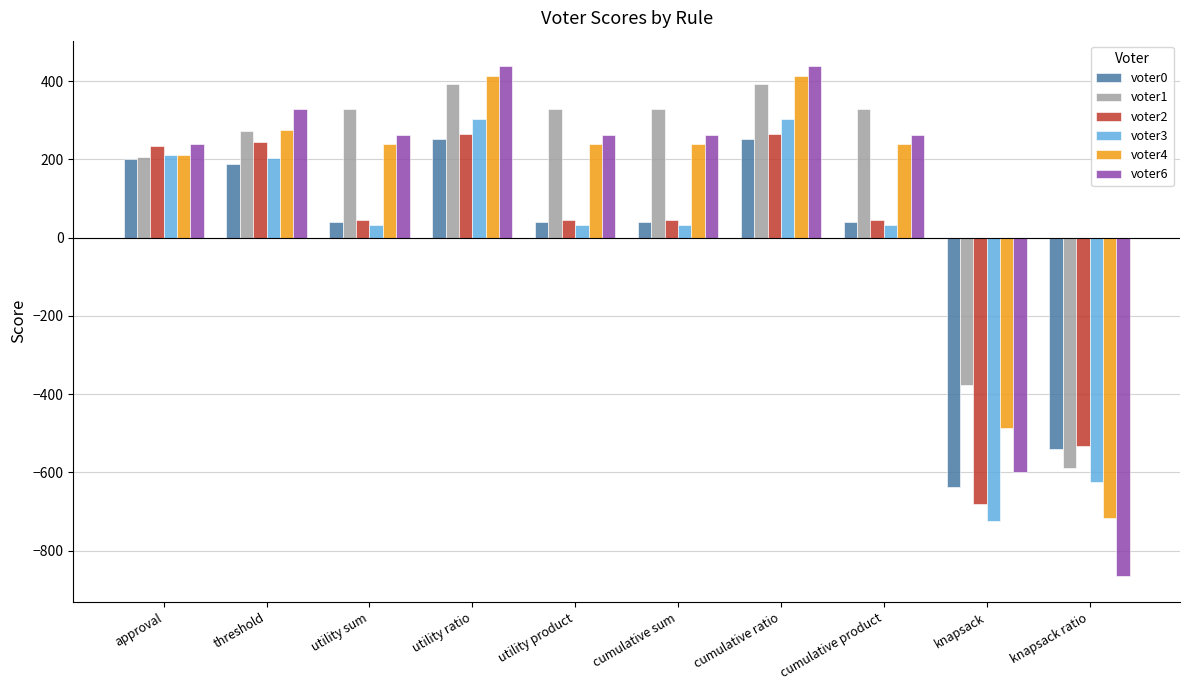

What is the approximate value of voter2 at cumulative product, to the nearest 50?

50